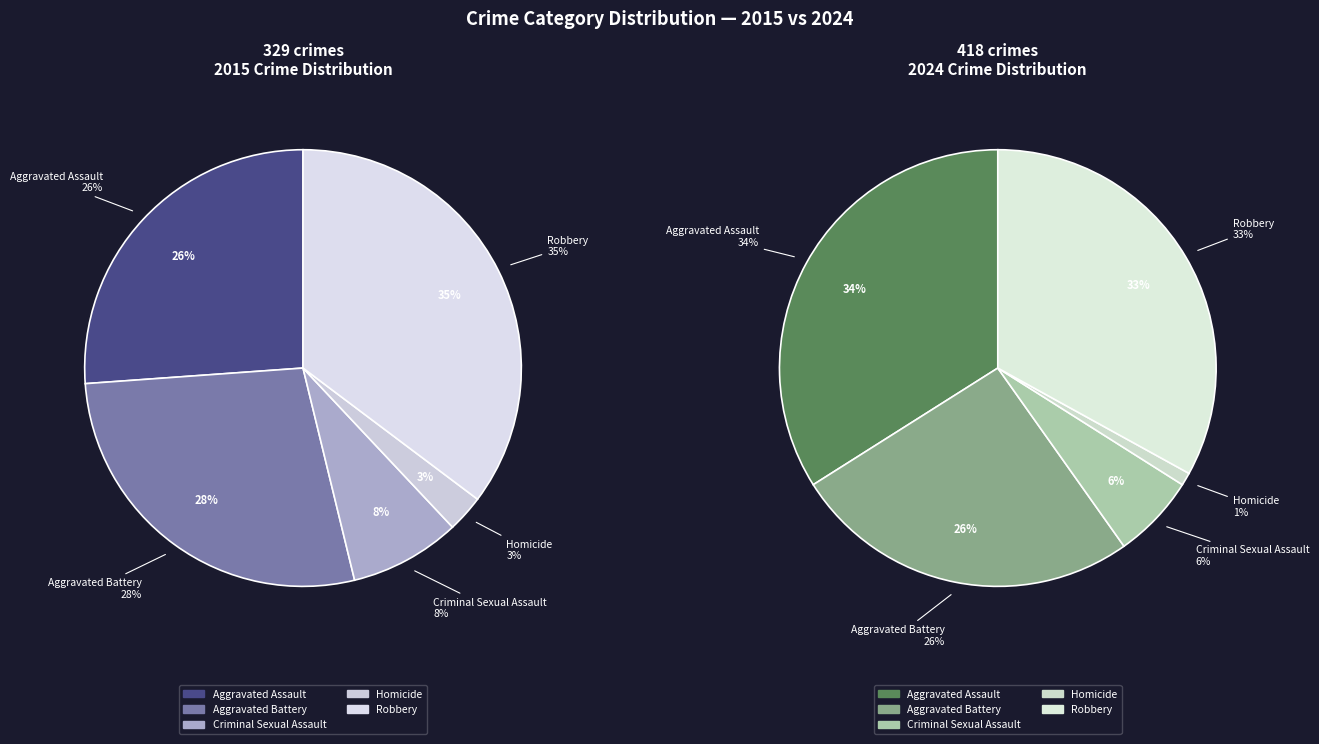

Count the number of slices in the pie.

5